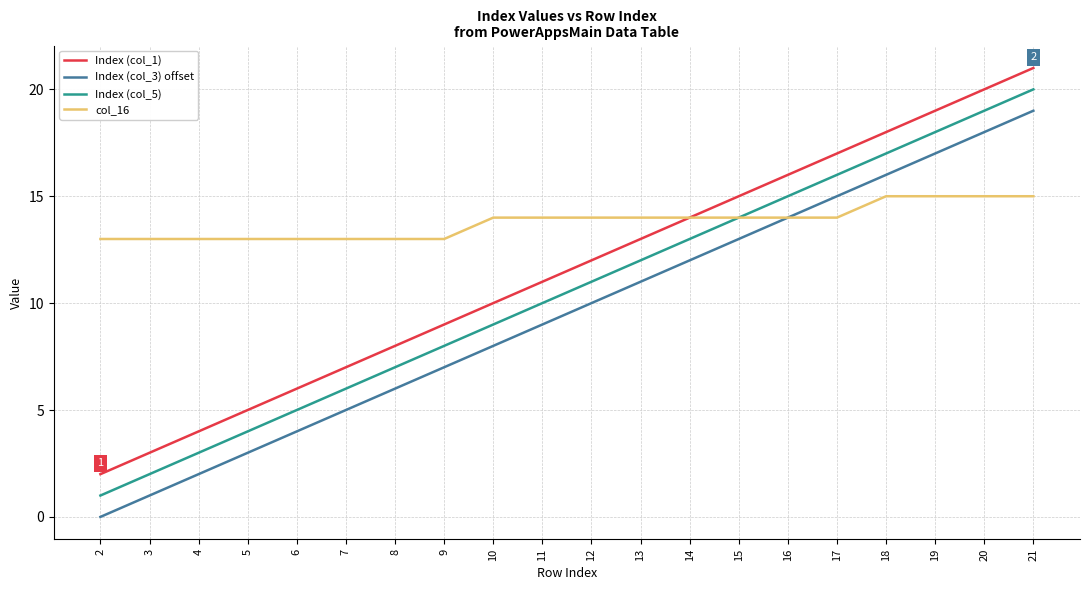

True or false: Index (col_5) and Index (col_3) offset intersect in this chart.

False